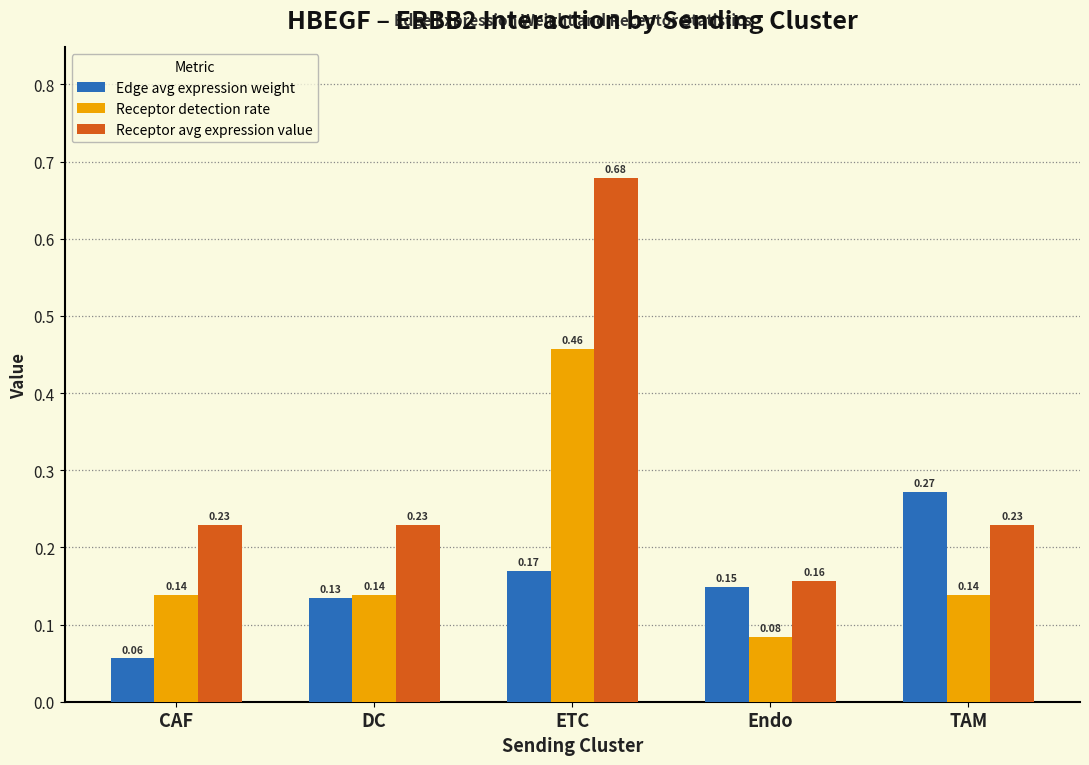

What are all the series names shown in the legend?

Edge avg expression weight, Receptor detection rate, Receptor avg expression value